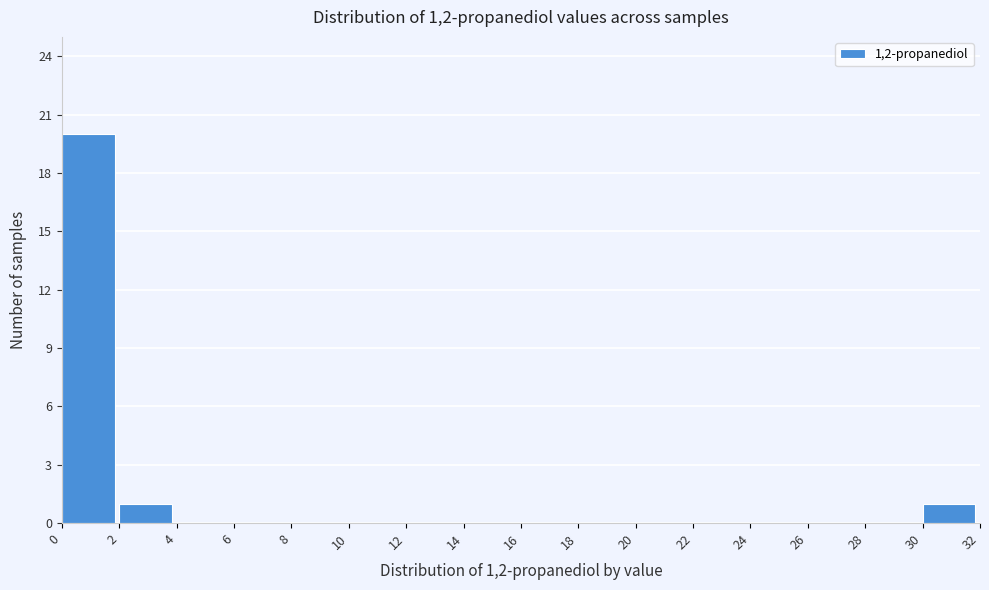

What is the height of the bar covering 2 to 4 on the x-axis? The values are not printed on the chart, so give them approximately, as read against the axis.

1